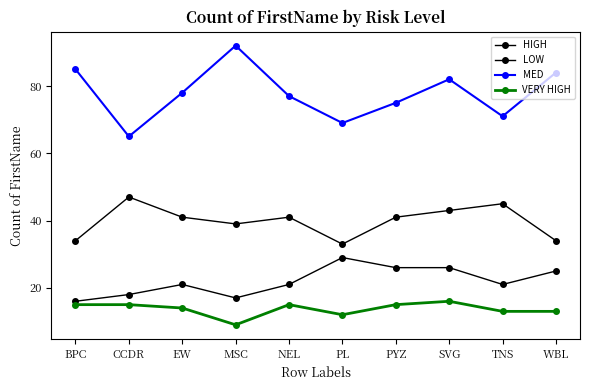

At which category does VERY HIGH reach its first local peak?

NEL